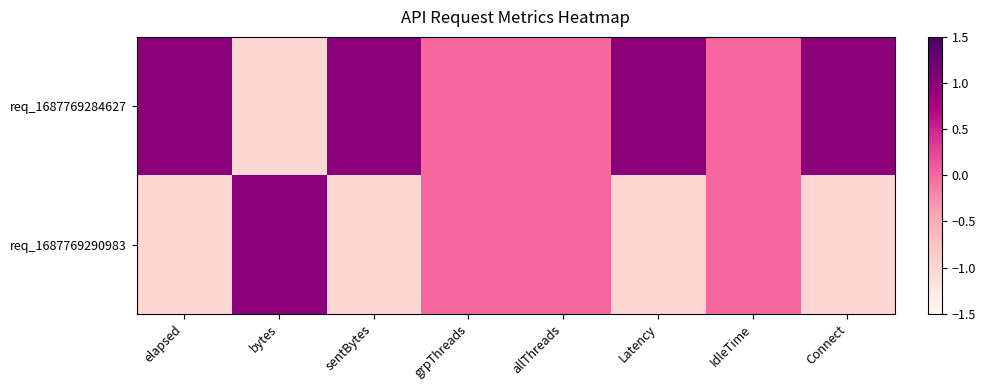

At how many categories does at least one series exceed 0?

5